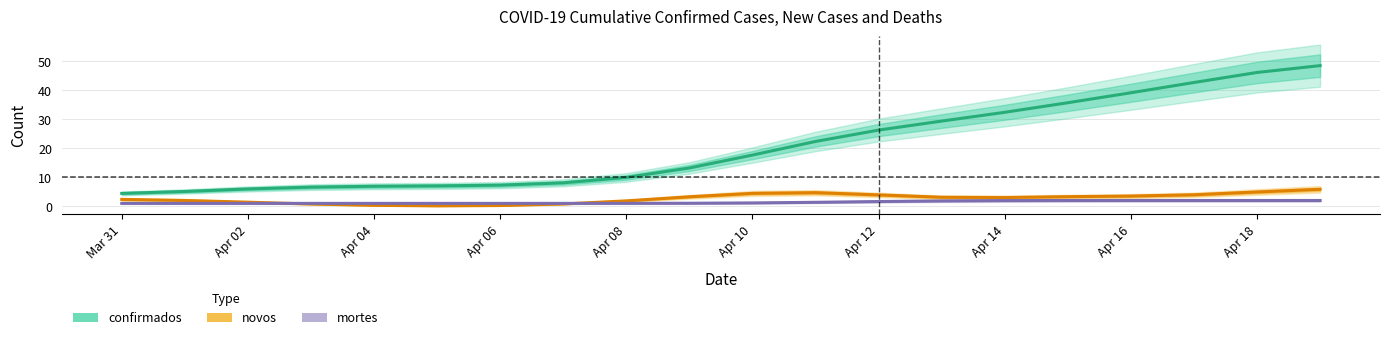

Which series has the largest total across all categories?

confirmados